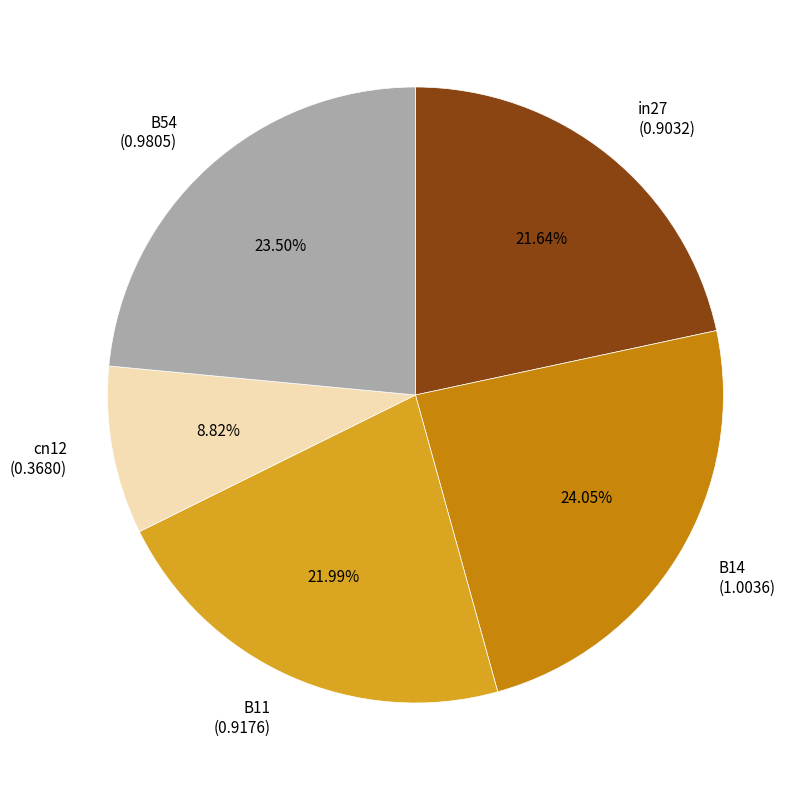

Combined, do B54 and B11 account for over 50%?

No